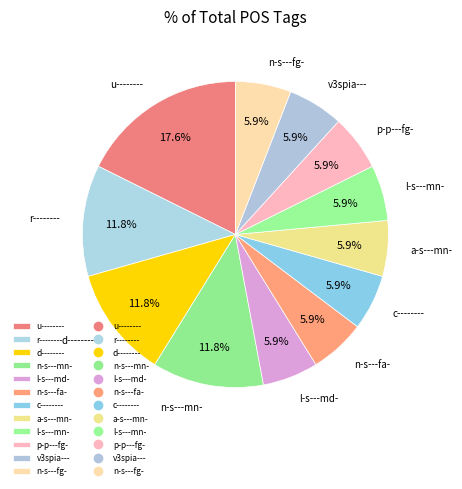

Which category has the biggest portion of the pie?

u--------